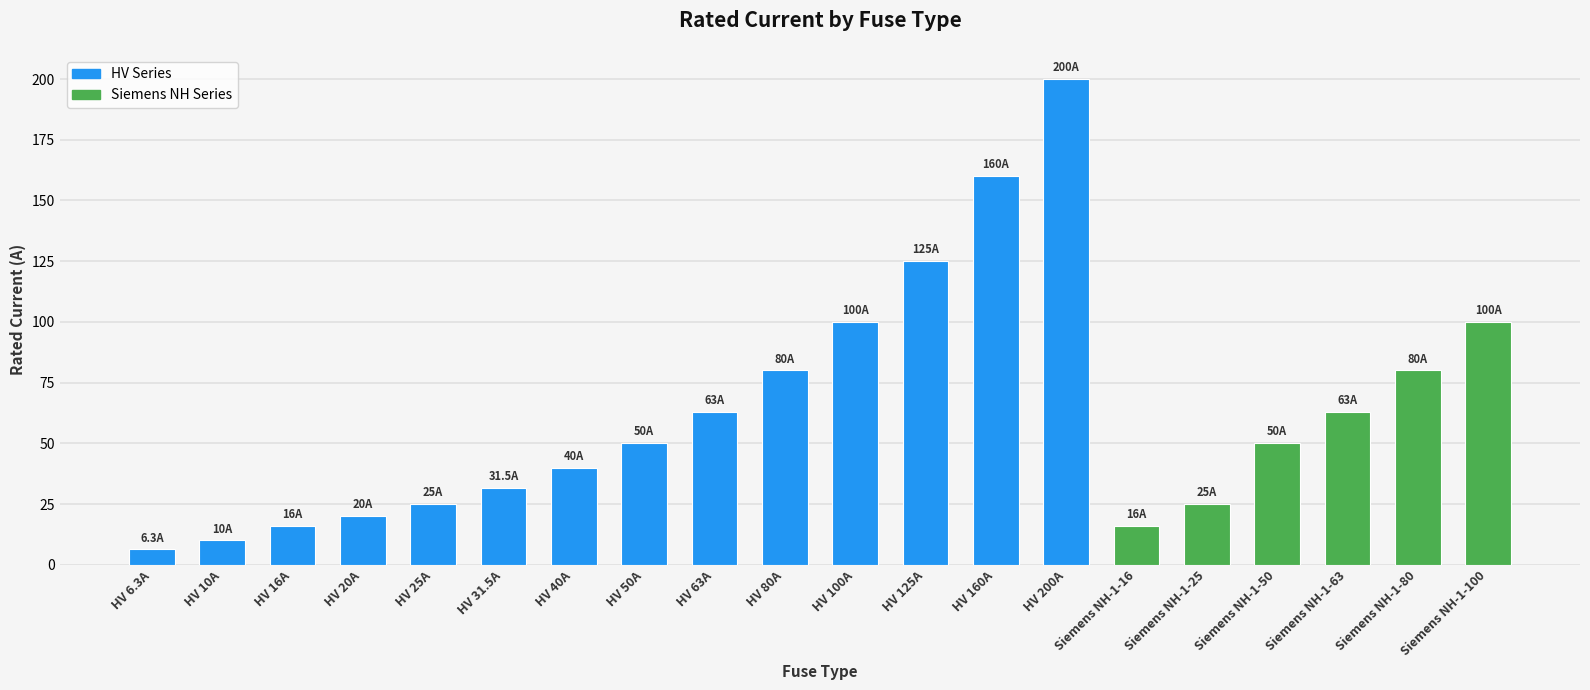

What is the greatest value displayed?

200.0